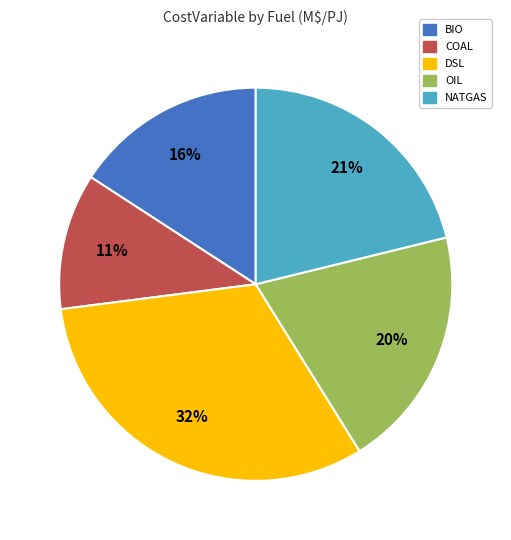

Which has a higher value, DSL or OIL?

DSL